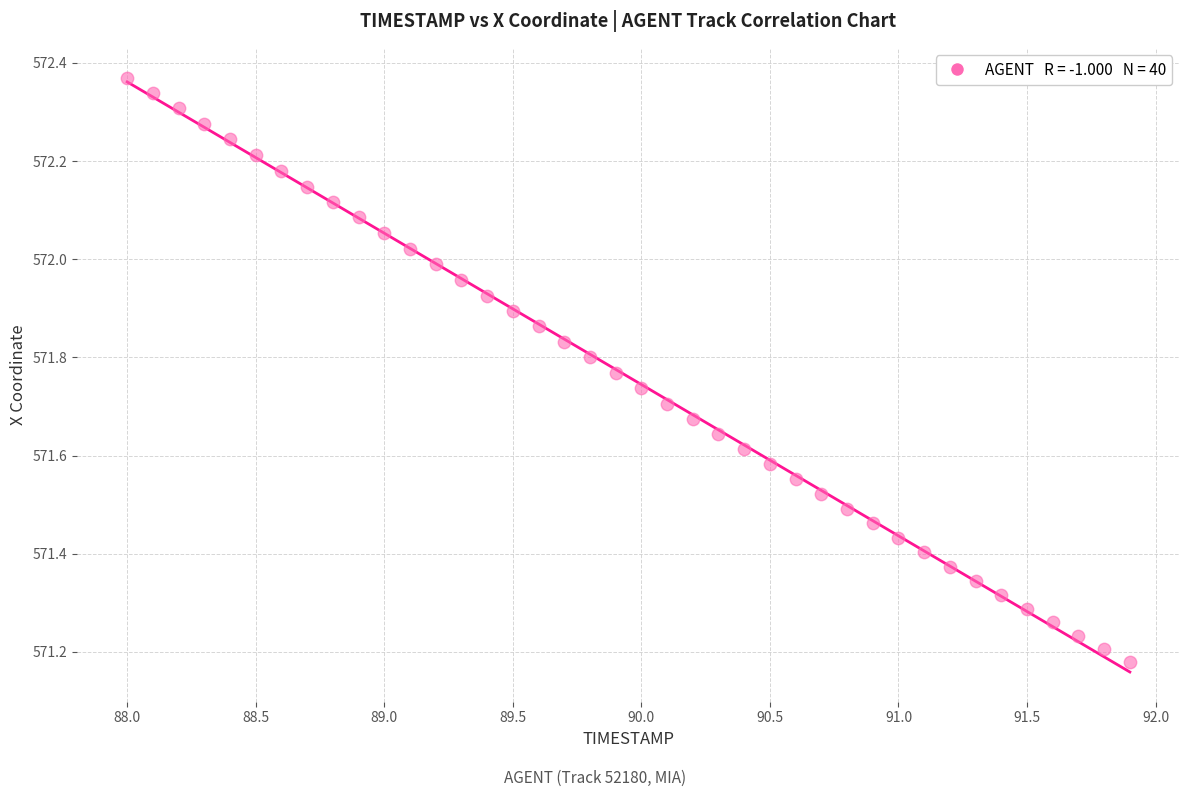

What is the range of X values (max minus min)?

3.9